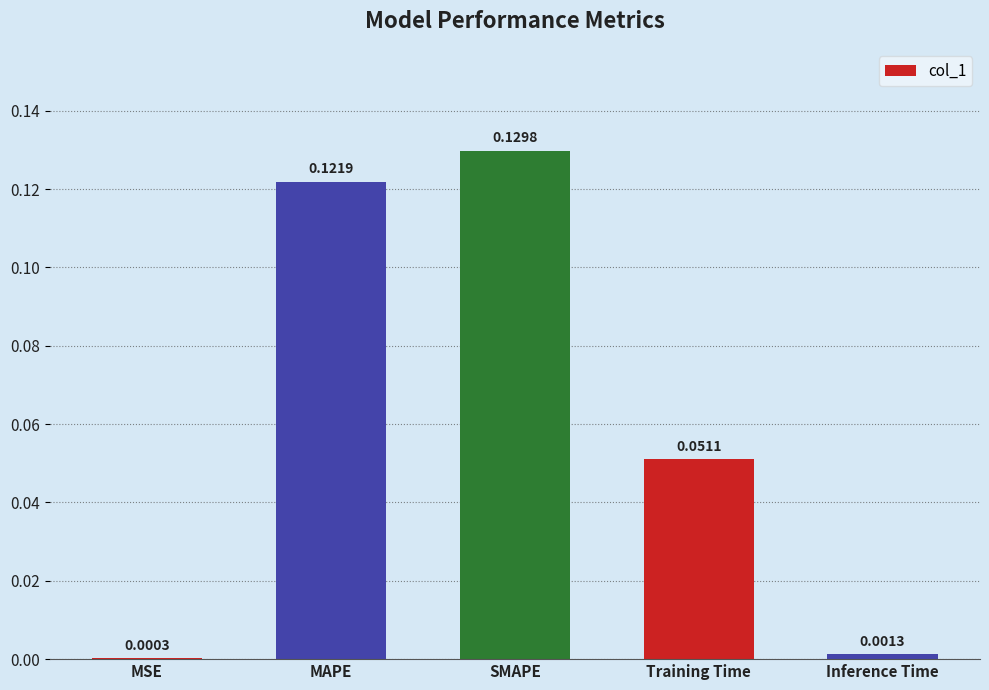

What is the sum of all values?

0.3